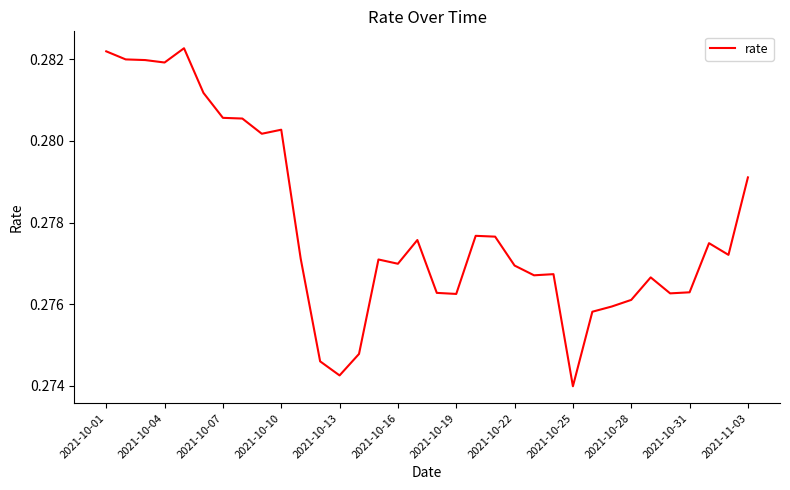

True or false: there are more than 2 points higher than both neighbors.

True